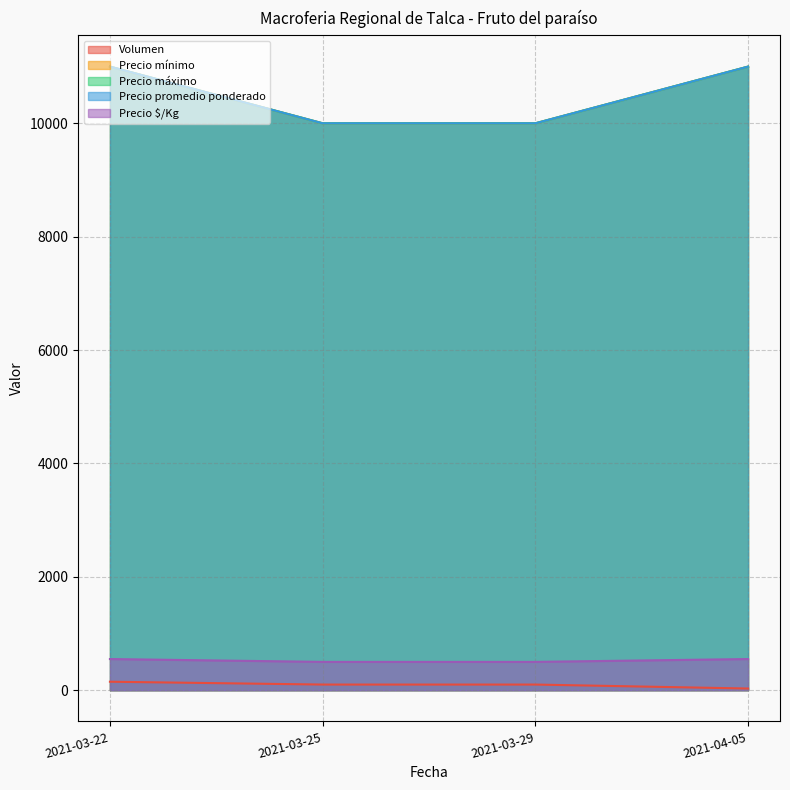

How many categories are shown in the chart?

4